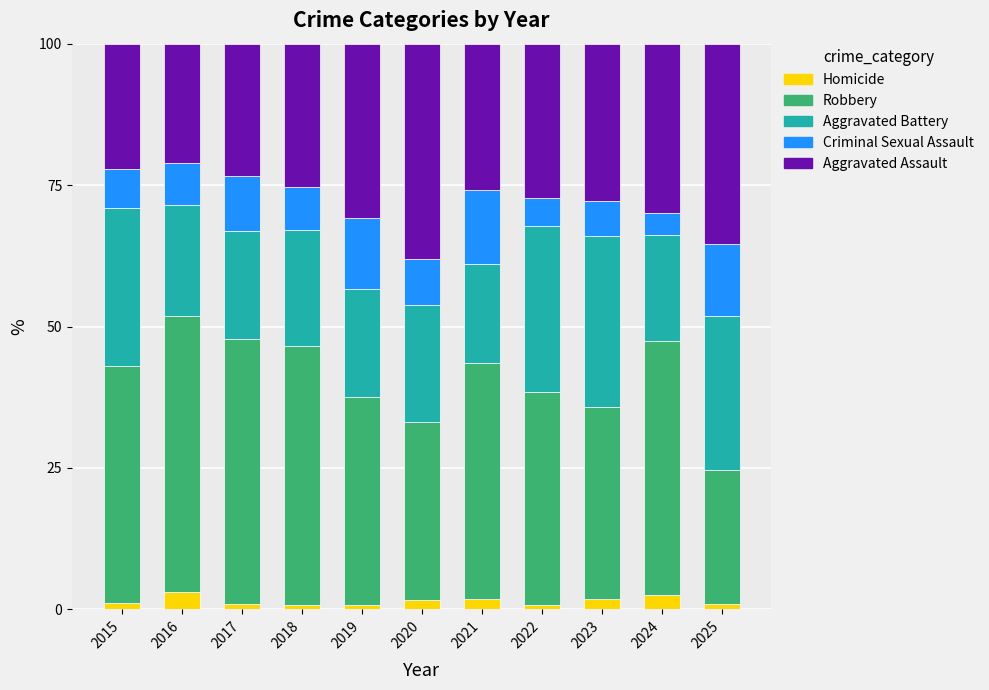

What is the total value across all series at 2016?

100.0